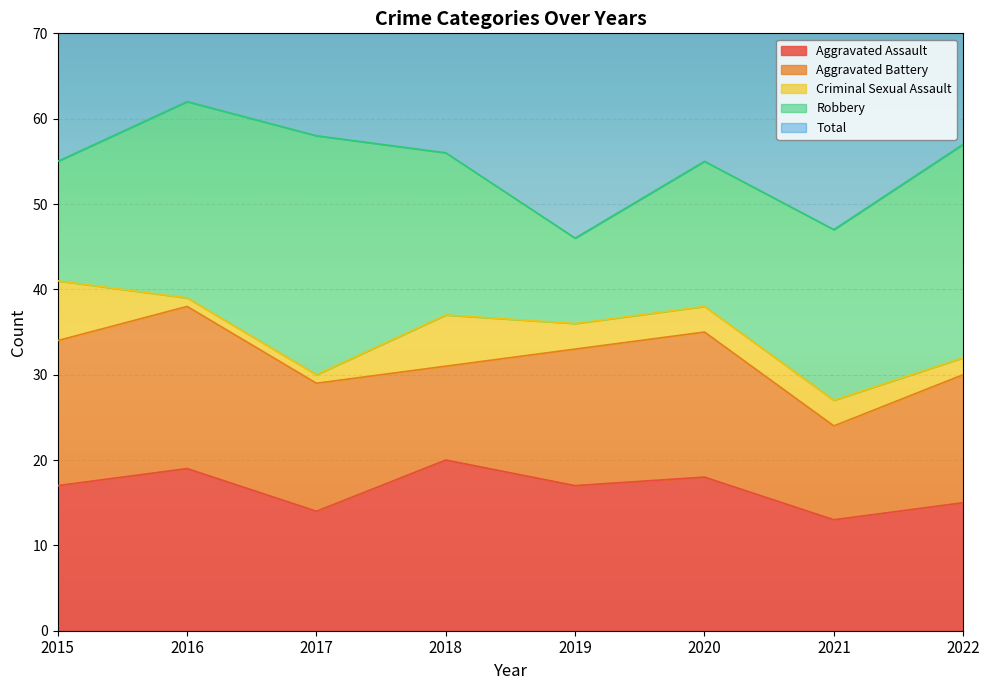

Reading left to right, list all the values displayed in this chart.

Aggravated Assault: 2015=17	2016=19	2017=14	2018=20	2019=17	2020=18	2021=13	2022=15
Aggravated Battery: 2015=17	2016=19	2017=15	2018=11	2019=16	2020=17	2021=11	2022=15
Criminal Sexual Assault: 2015=7	2016=1	2017=1	2018=6	2019=3	2020=3	2021=3	2022=2
Robbery: 2015=14	2016=23	2017=28	2018=19	2019=10	2020=17	2021=20	2022=25
Total: 2015=58	2016=64	2017=58	2018=56	2019=46	2020=57	2021=49	2022=57